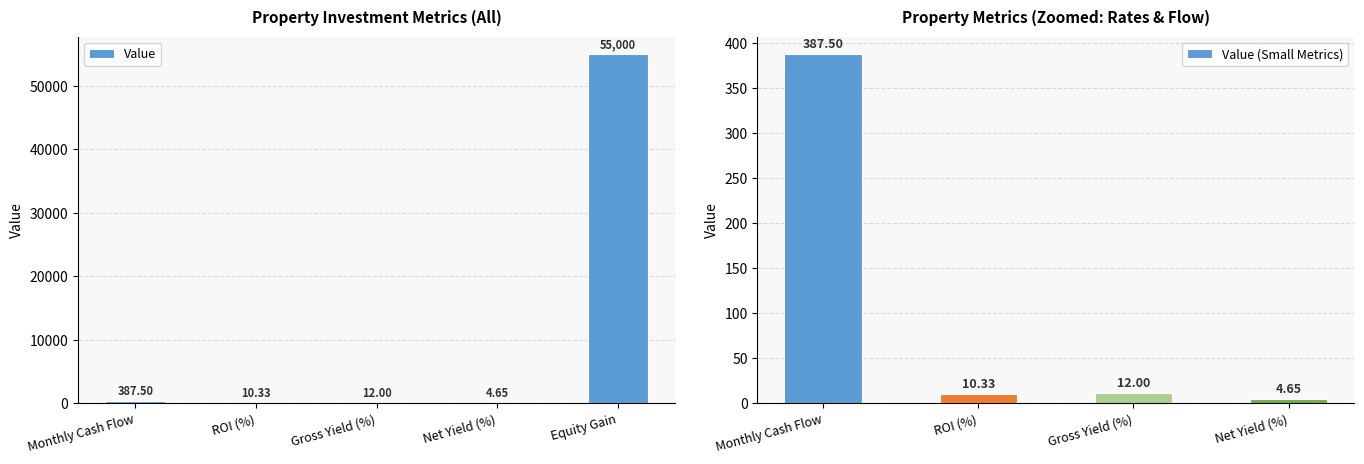

Reading left to right, transcribe all the data shown in this chart.

Monthly Cash Flow=387.5	ROI (%)=10.3	Gross Yield (%)=12.0	Net Yield (%)=4.7	Equity Gain=55000.0